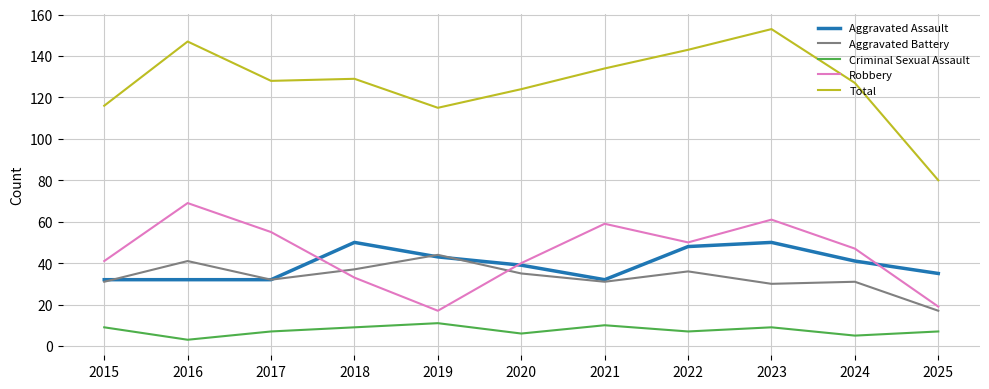

Which series has the widest spread of values?

Total